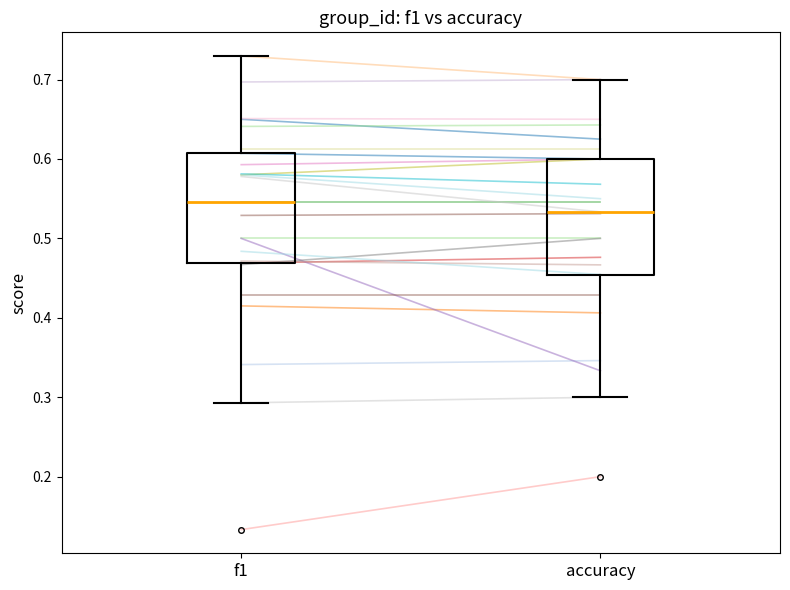

Which box's median line is the highest?

f1